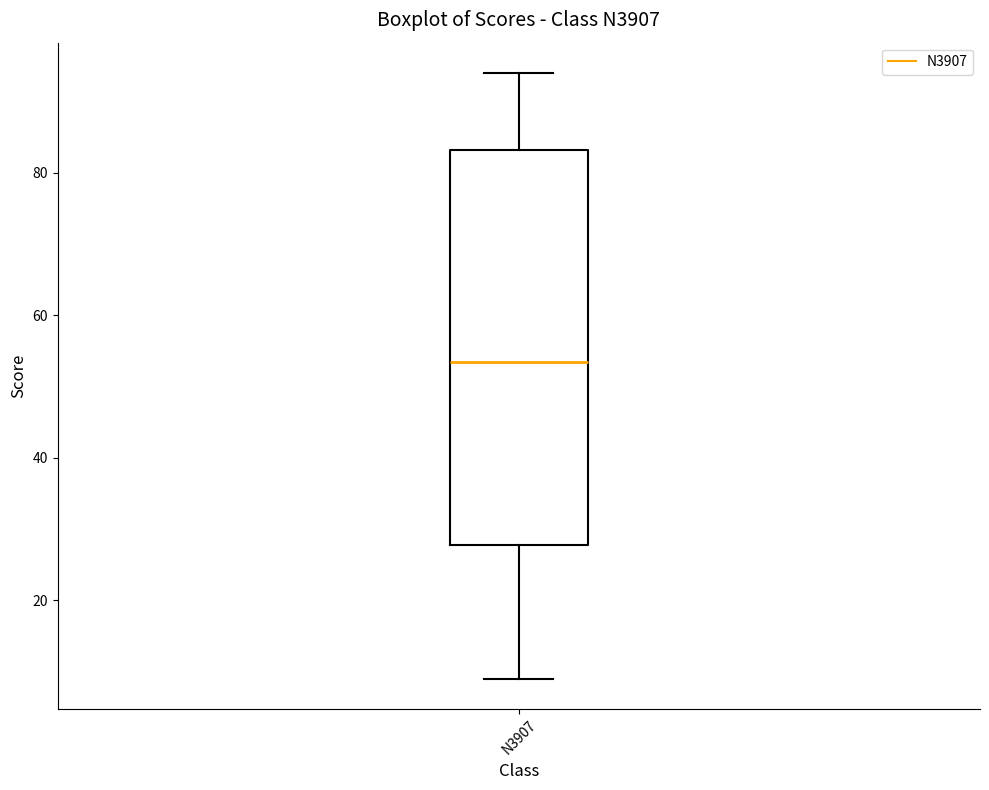

Transcribe this box plot: give where the median line is, the range the box spans, and where the two whiskers end, as read against the y-axis. The values are not printed on the chart, so give them approximately, as read against the axis.

median 54, box 28 to 84, whiskers 10 to 94